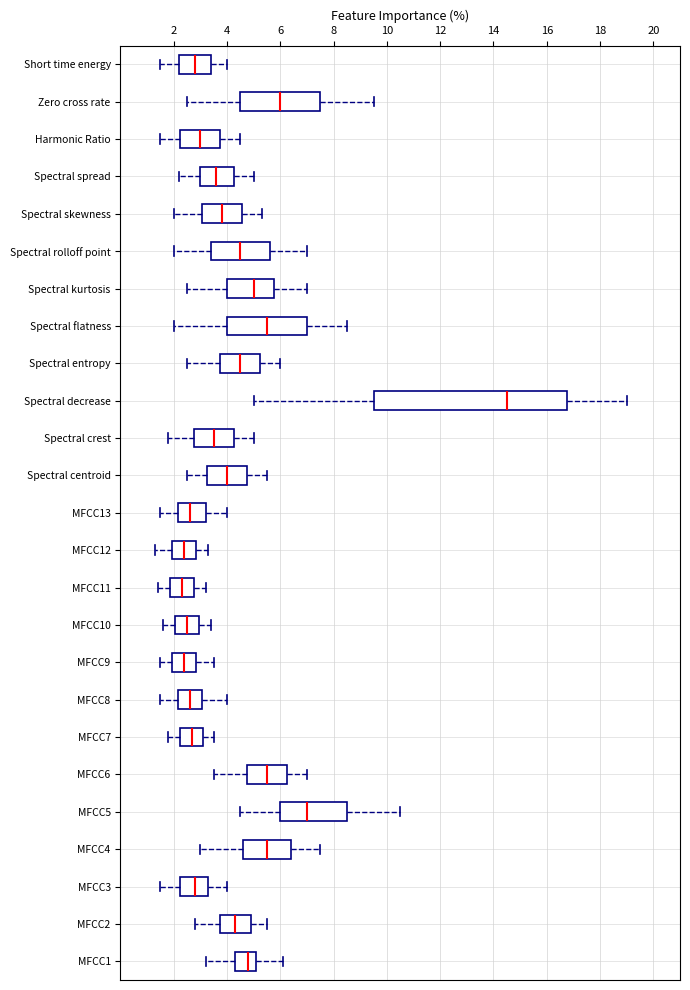

Reading bottom to top, read every box against the x-axis: the position of its median line, the range the box covers, and the ends of its whiskers. The values are not printed on the chart, so give them approximately, as read against the axis.

MFCC1: median 4.8, box 4.4 to 5.2, whiskers 3.2 to 6.2
MFCC2: median 4.4, box 3.8 to 5.0, whiskers 2.8 to 5.6
MFCC3: median 2.8, box 2.2 to 3.4, whiskers 1.6 to 4.0
MFCC4: median 5.6, box 4.6 to 6.4, whiskers 3.0 to 7.6
MFCC5: median 7.0, box 6.0 to 8.6, whiskers 4.6 to 10.6
MFCC6: median 5.6, box 4.8 to 6.2, whiskers 3.6 to 7.0
MFCC7: median 2.8, box 2.2 to 3.2, whiskers 1.8 to 3.6
MFCC8: median 2.6, box 2.2 to 3.0, whiskers 1.6 to 4.0
MFCC9: median 2.4, box 2.0 to 2.8, whiskers 1.6 to 3.6
MFCC10: median 2.6, box 2.0 to 3.0, whiskers 1.6 to 3.4
MFCC11: median 2.4, box 1.8 to 2.8, whiskers 1.4 to 3.2
MFCC12: median 2.4, box 2.0 to 2.8, whiskers 1.4 to 3.4
MFCC13: median 2.6, box 2.2 to 3.2, whiskers 1.6 to 4.0
Spectral centroid: median 4.0, box 3.2 to 4.8, whiskers 2.6 to 5.6
Spectral crest: median 3.6, box 2.8 to 4.2, whiskers 1.8 to 5.0
Spectral decrease: median 14.6, box 9.6 to 16.8, whiskers 5.0 to 19.0
Spectral entropy: median 4.6, box 3.8 to 5.2, whiskers 2.6 to 6.0
Spectral flatness: median 5.6, box 4.0 to 7.0, whiskers 2.0 to 8.6
Spectral kurtosis: median 5.0, box 4.0 to 5.8, whiskers 2.6 to 7.0
Spectral rolloff point: median 4.6, box 3.4 to 5.6, whiskers 2.0 to 7.0
Spectral skewness: median 3.8, box 3.0 to 4.6, whiskers 2.0 to 5.4
Spectral spread: median 3.6, box 3.0 to 4.2, whiskers 2.2 to 5.0
Harmonic Ratio: median 3.0, box 2.2 to 3.8, whiskers 1.6 to 4.6
Zero cross rate: median 6.0, box 4.6 to 7.6, whiskers 2.6 to 9.6
Short time energy: median 2.8, box 2.2 to 3.4, whiskers 1.6 to 4.0